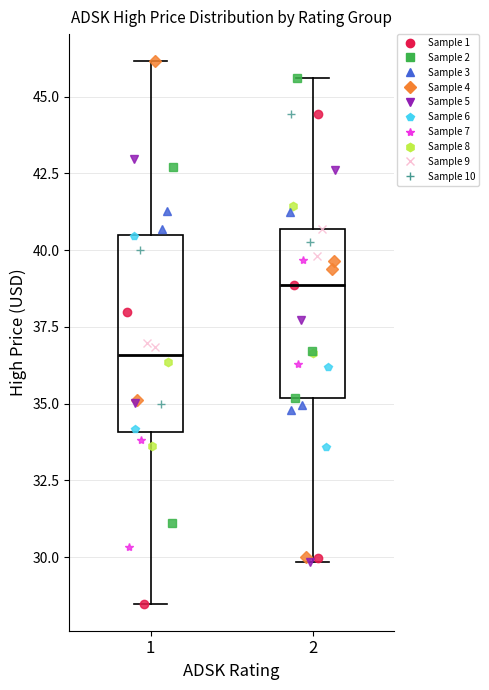

Which box is the tallest, from its lower edge to its upper edge?

1